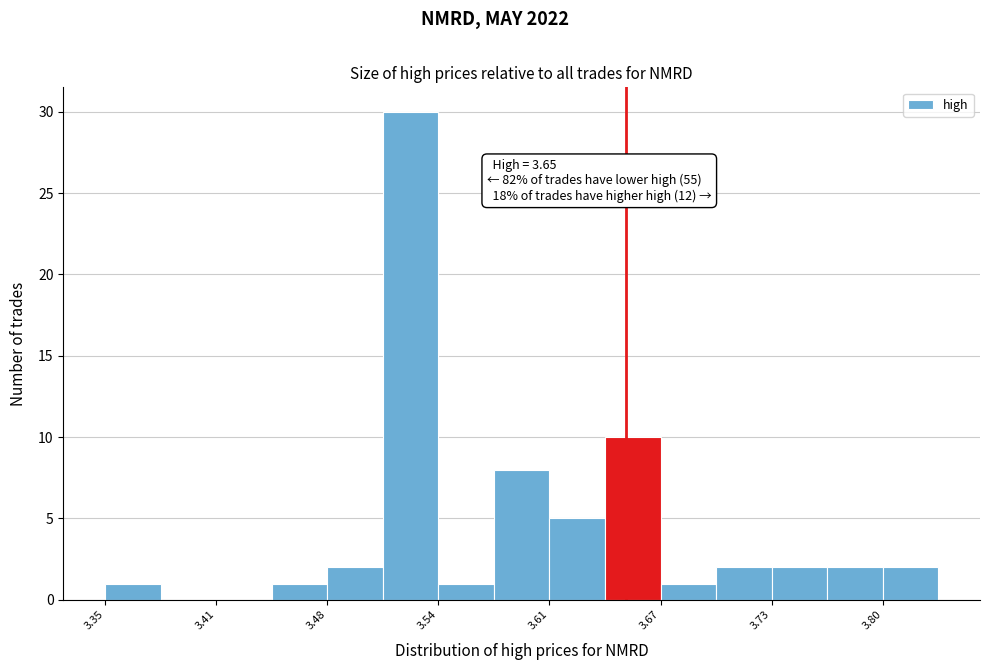

Around what value on the x-axis is the tallest bar? Give the approximate position of its centre, as read against the axis.

3.53